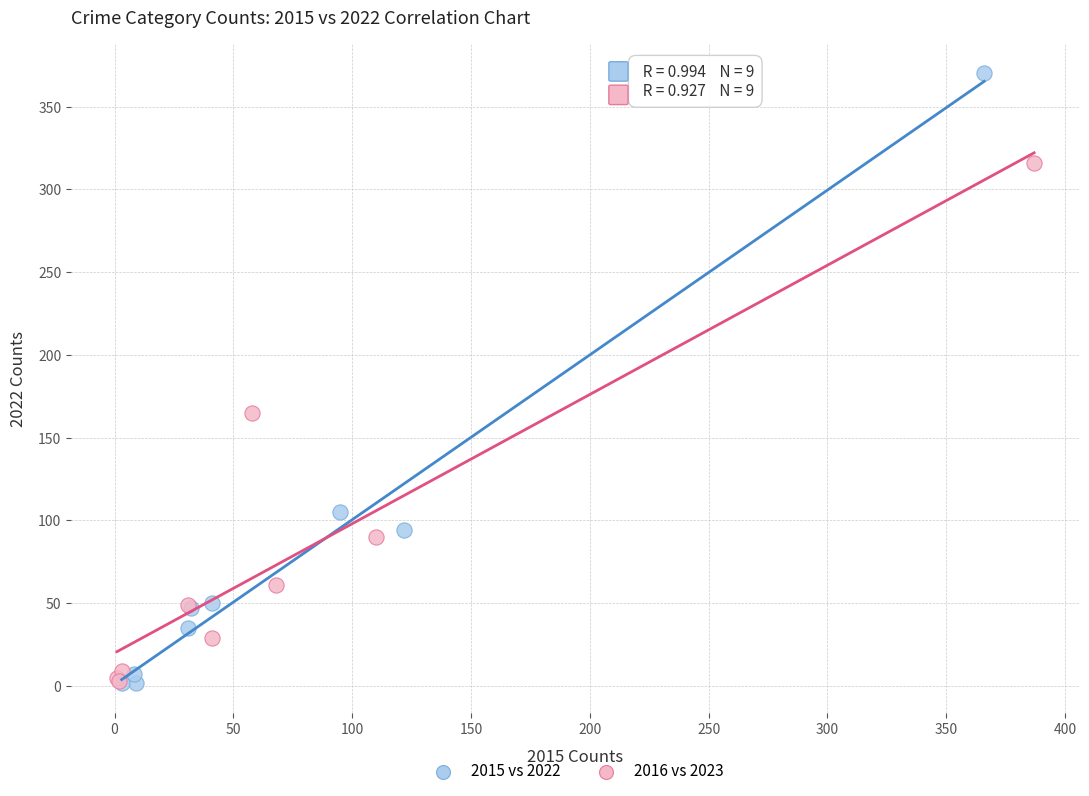

Which series contains the highest Y value?

2015 vs 2022